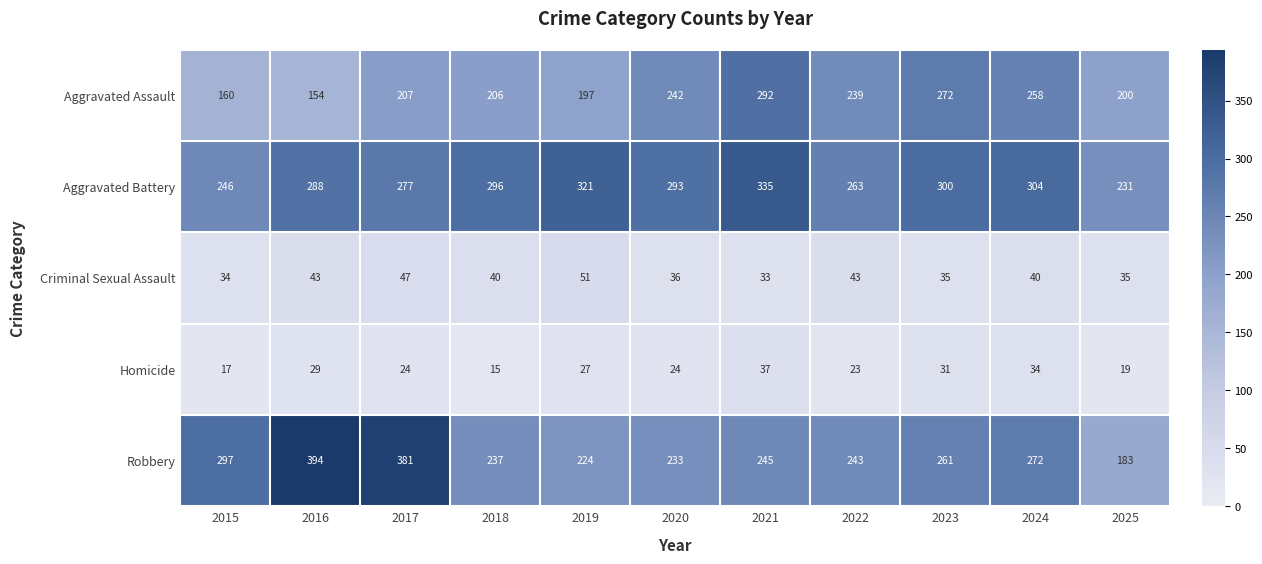

Is it true that Criminal Sexual Assault equals 17 at 2016?

False